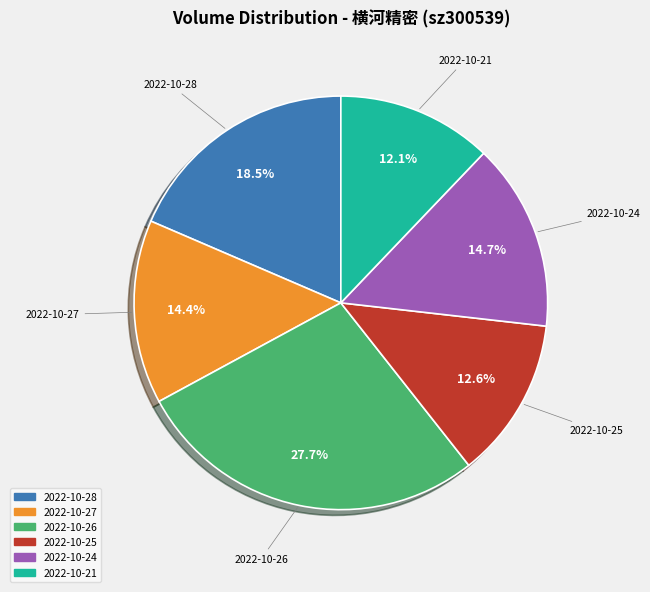

Does any single category account for the majority?

No